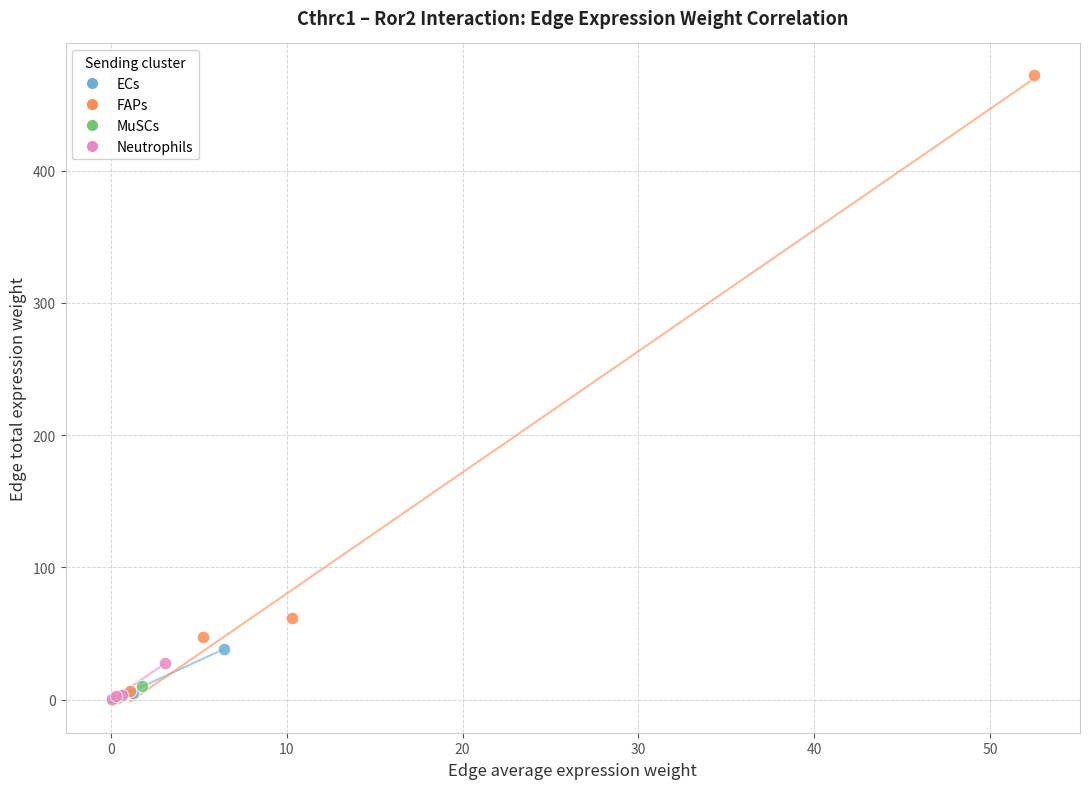

Which series contains the highest Y value?

FAPs